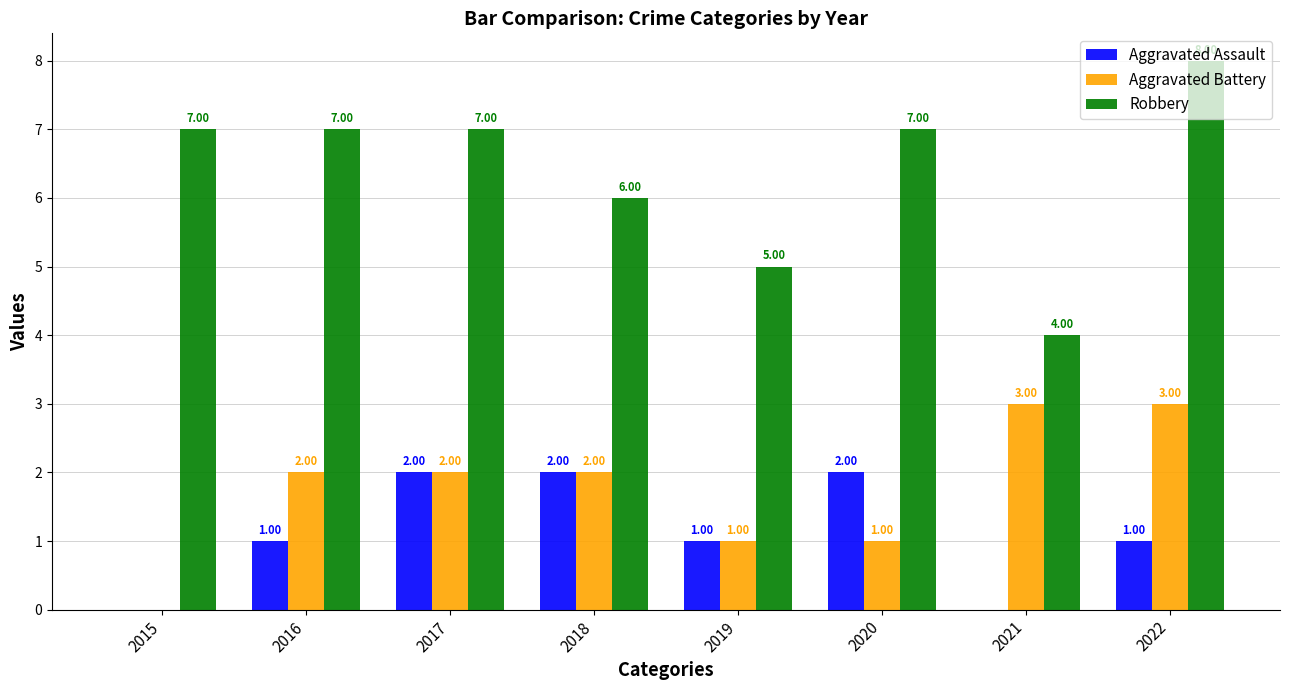

What is the sum of all Aggravated Assault values?

9